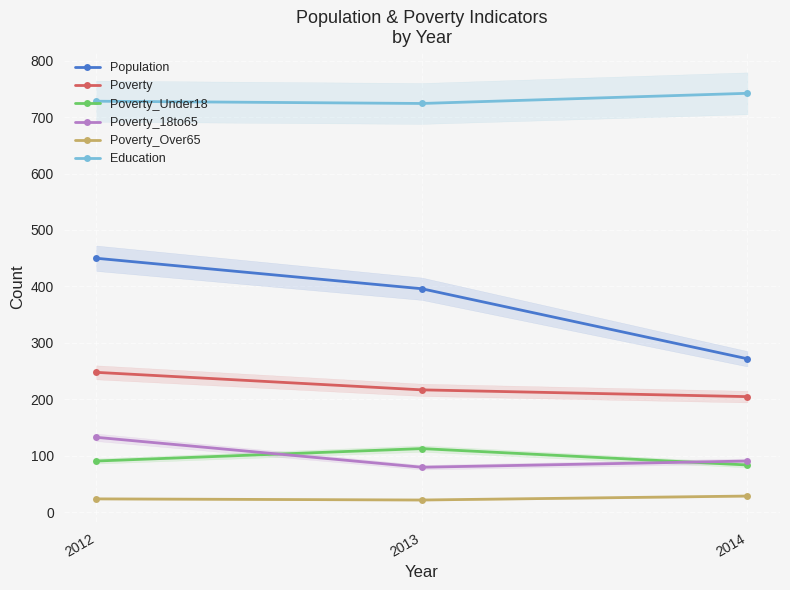

Reading left to right, transcribe all the data shown in this chart.

Population: 2012=450	2013=396	2014=272
Poverty: 2012=248	2013=217	2014=205
Poverty_Under18: 2012=91	2013=113	2014=84
Poverty_18to65: 2012=133	2013=80	2014=91
Poverty_Over65: 2012=24	2013=22	2014=29
Education: 2012=728	2013=724	2014=742